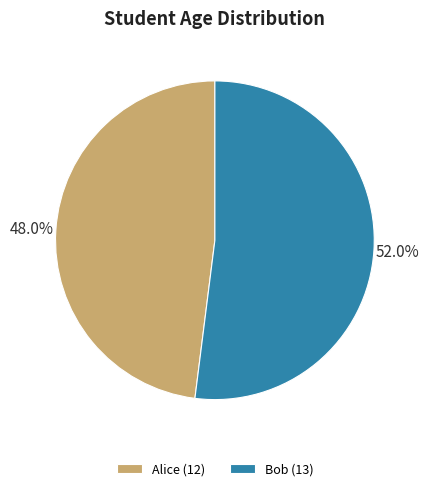

Is it true that Alice is 48% of the pie?

True